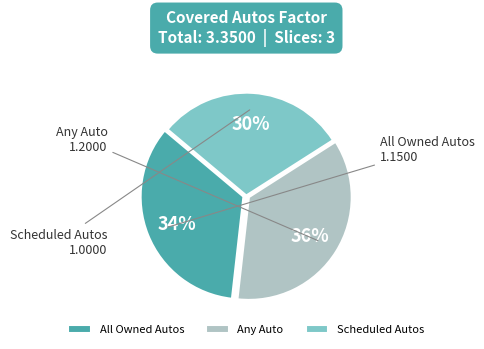

What is the smallest slice in the pie chart?

Scheduled Autos